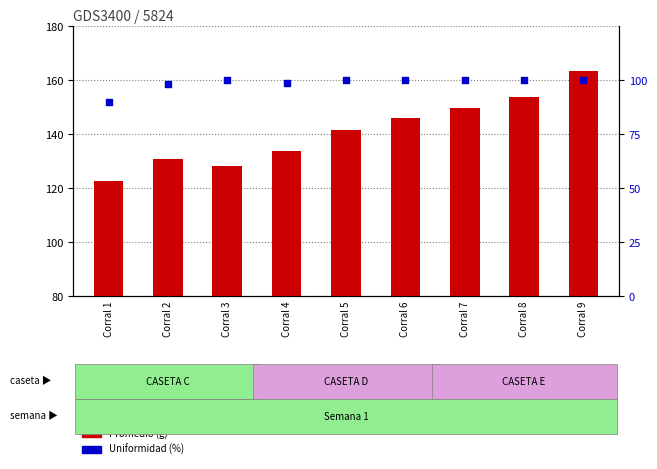

Is the value of Promedio at Corral 9 greater than the value of Uniformidad at Corral 6?

Yes